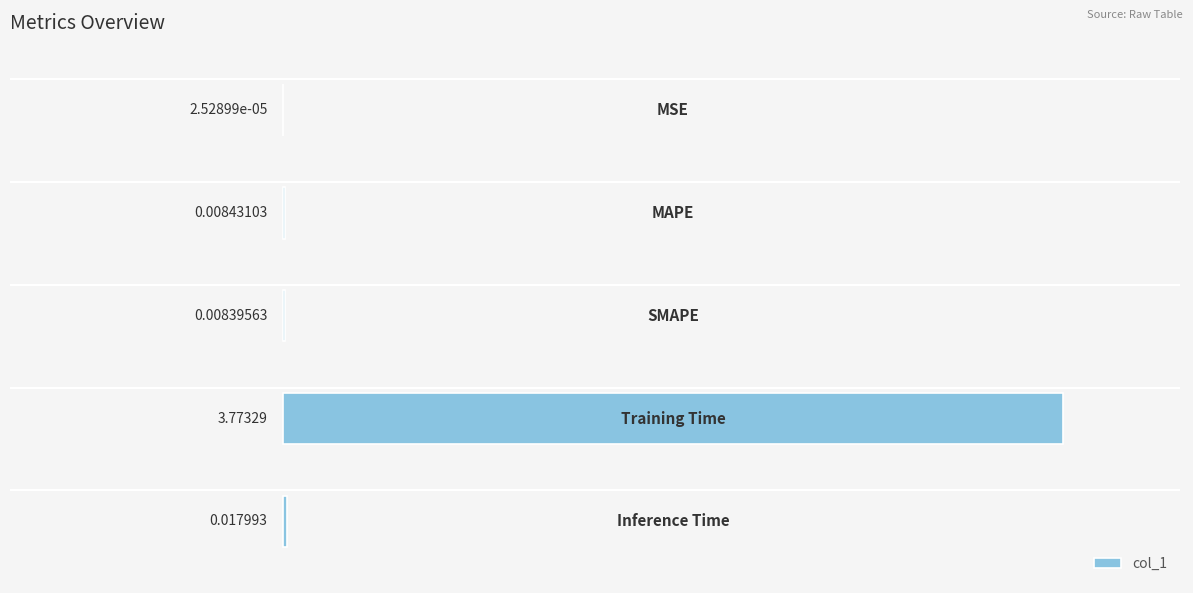

What is the average value?

0.8